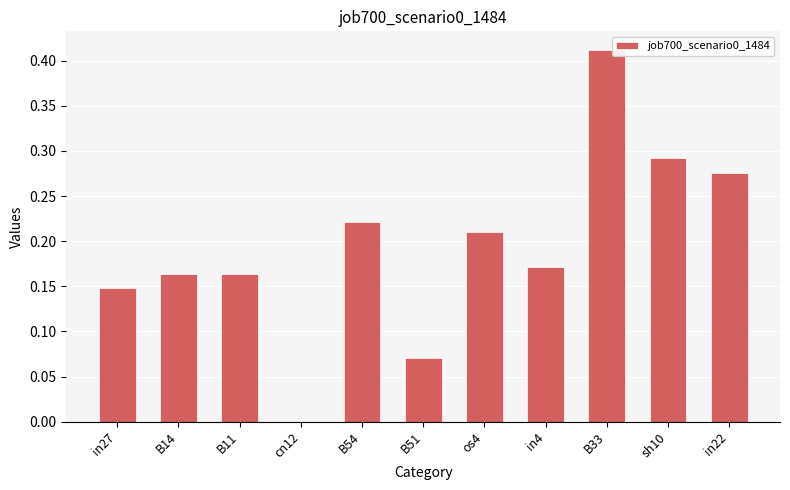

How many positive values are there?

10